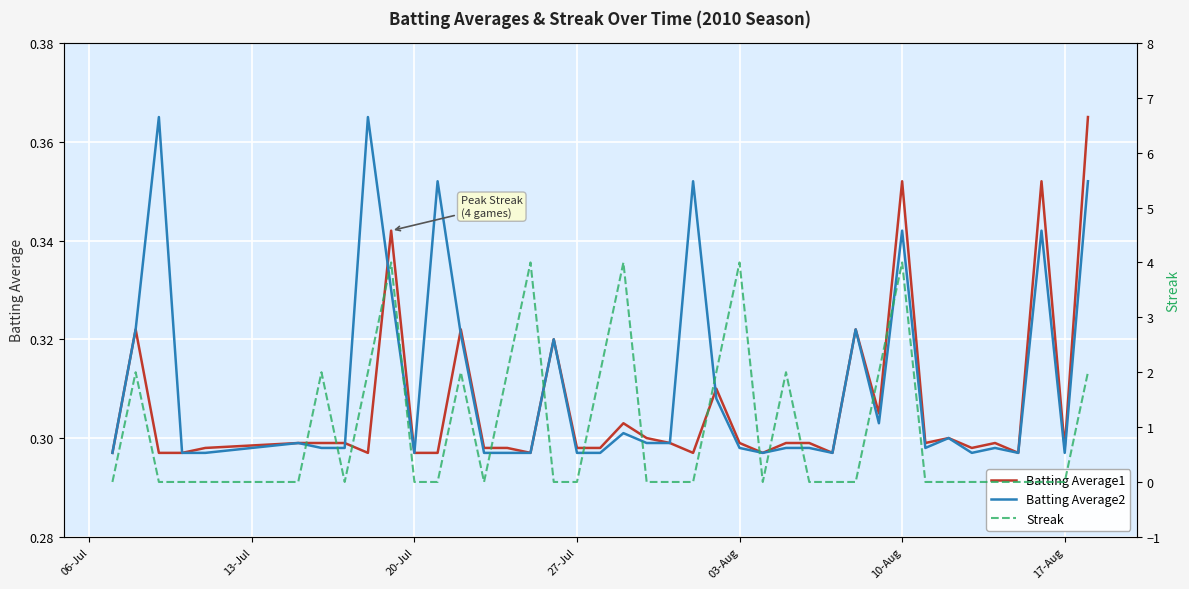

True or false: Streak and Batting Average1 cross at least once.

True